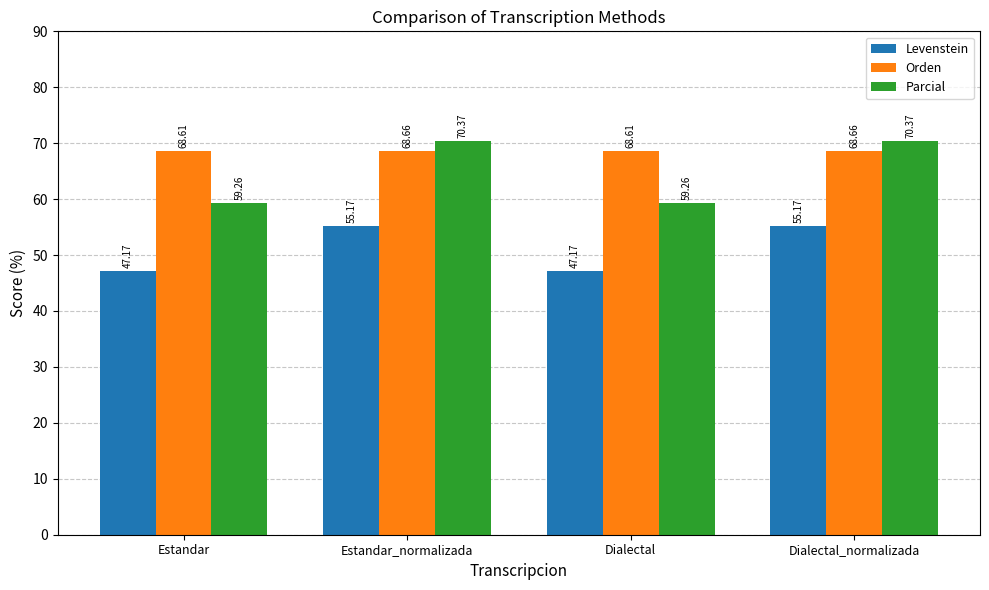

Between Estandar and Dialectal_normalizada, which series saw the biggest shift?

Parcial